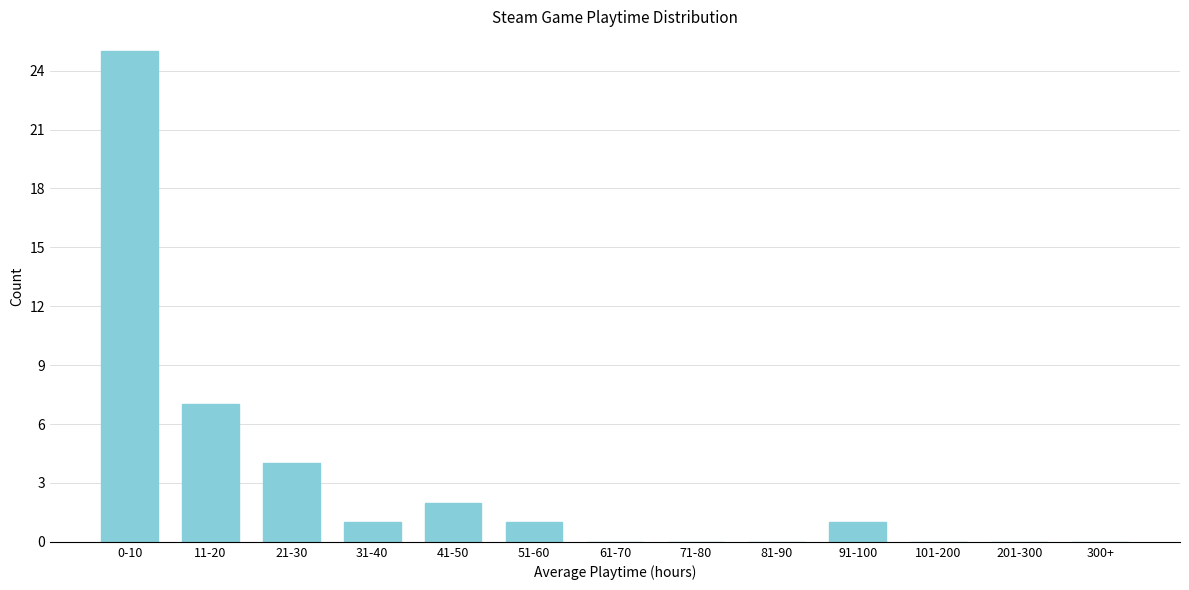

Reading right to left, extract all data points from this chart.

300+=0	201-300=0	101-200=0	91-100=1	81-90=0	71-80=0	61-70=0	51-60=1	41-50=2	31-40=1	21-30=4	11-20=7	0-10=25